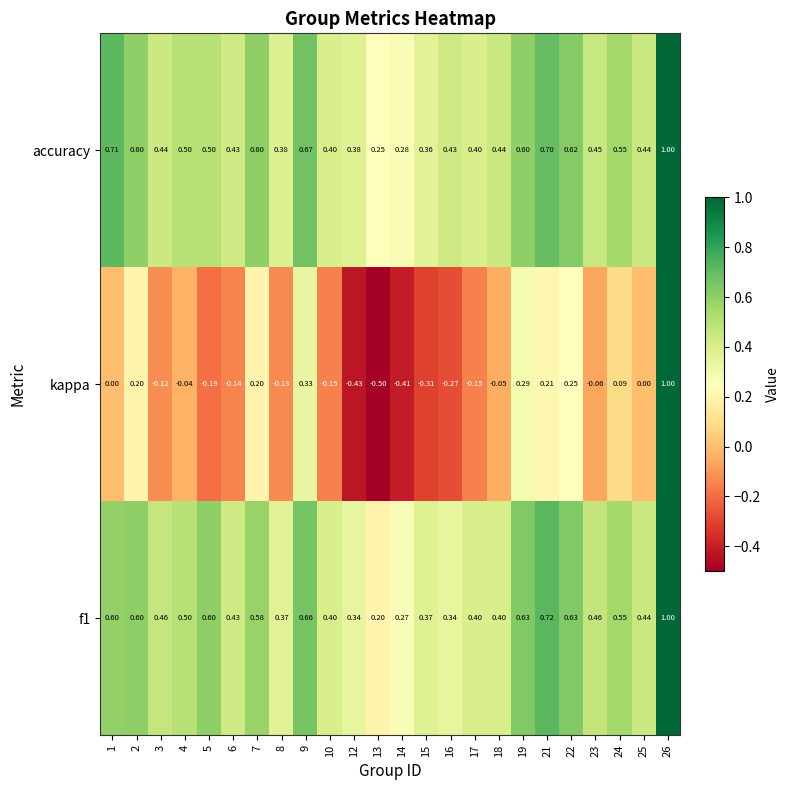

How many data points does each series have?

24